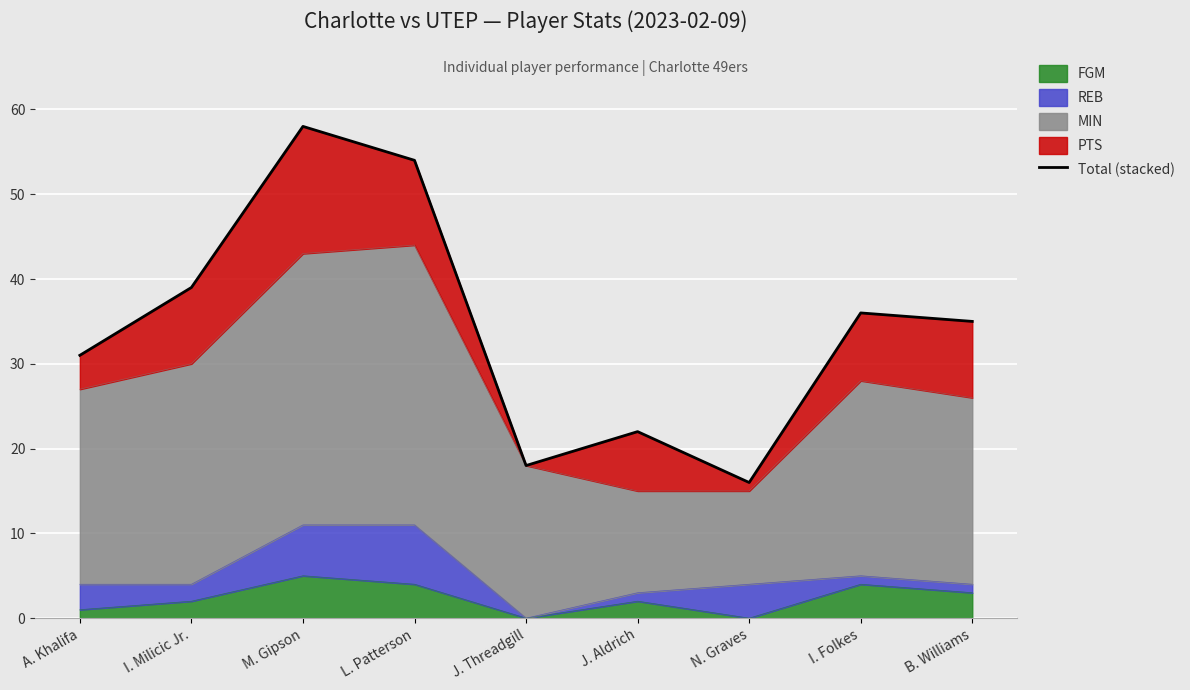

Rank the categories by value from highest to lowest.

M. Gipson, L. Patterson, I. Milicic Jr., I. Folkes, B. Williams, A. Khalifa, J. Aldrich, J. Threadgill, N. Graves